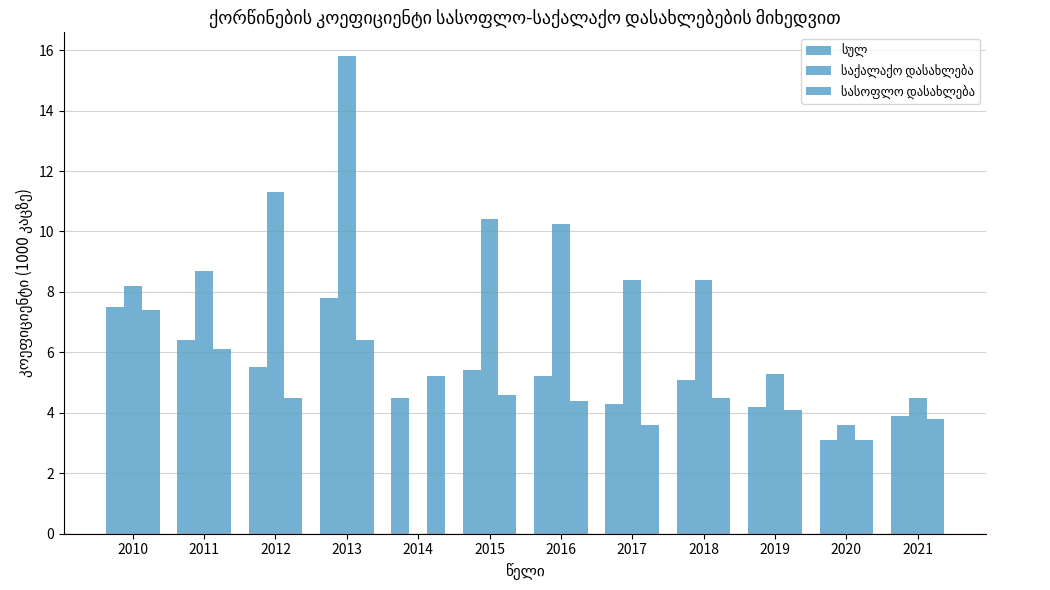

Are the bars horizontal?

No